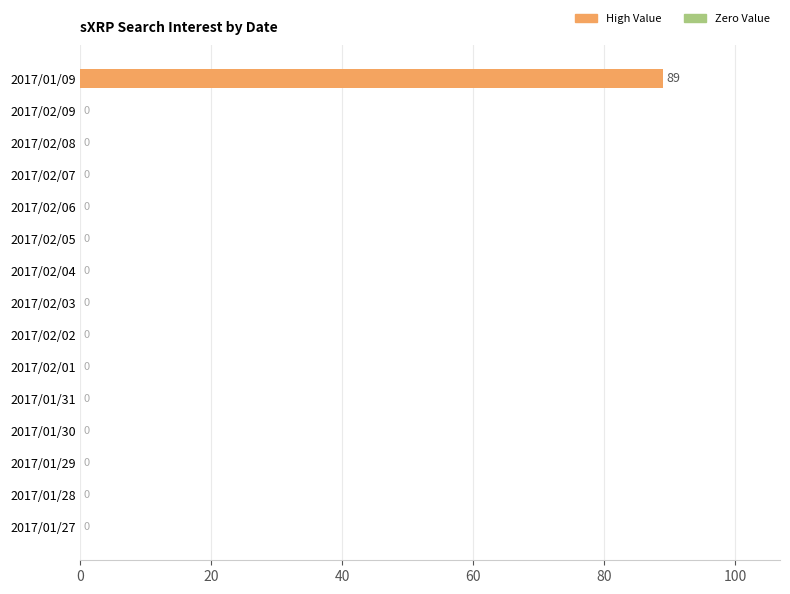

The value at 2017/02/07 is 0. True or false?

True